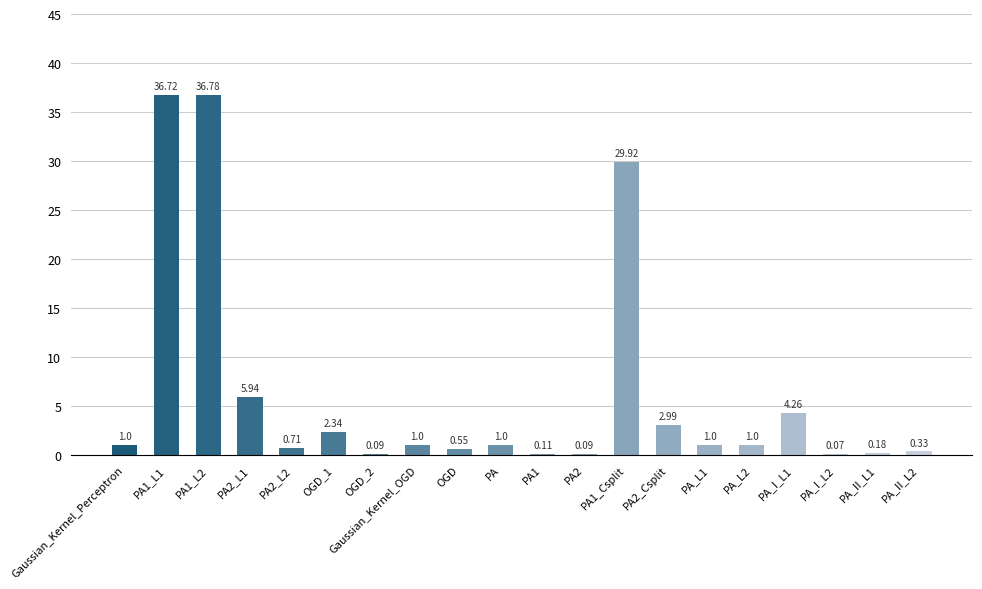

Between PA2 and PA1_L2, which is larger?

PA1_L2